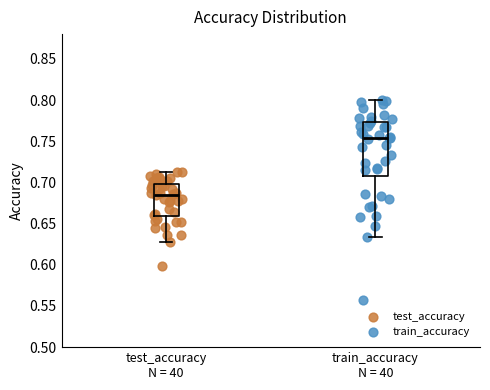

Which box has the highest median line?

train_accuracy N = 40